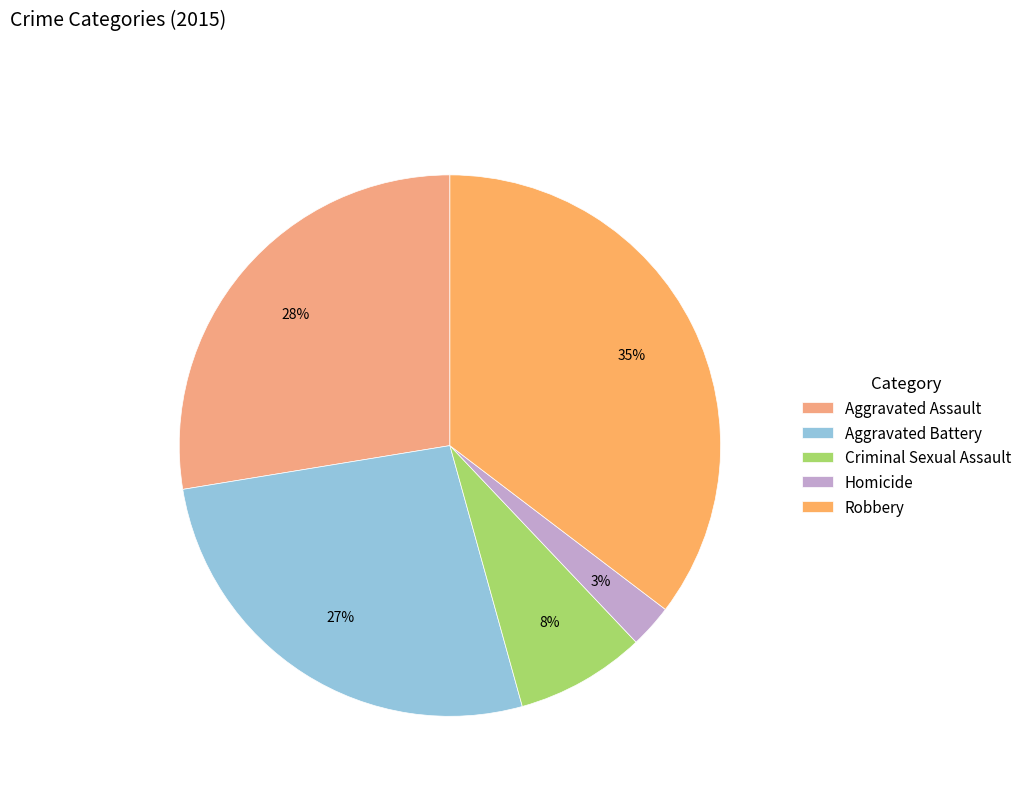

How many segments does this pie chart have?

5